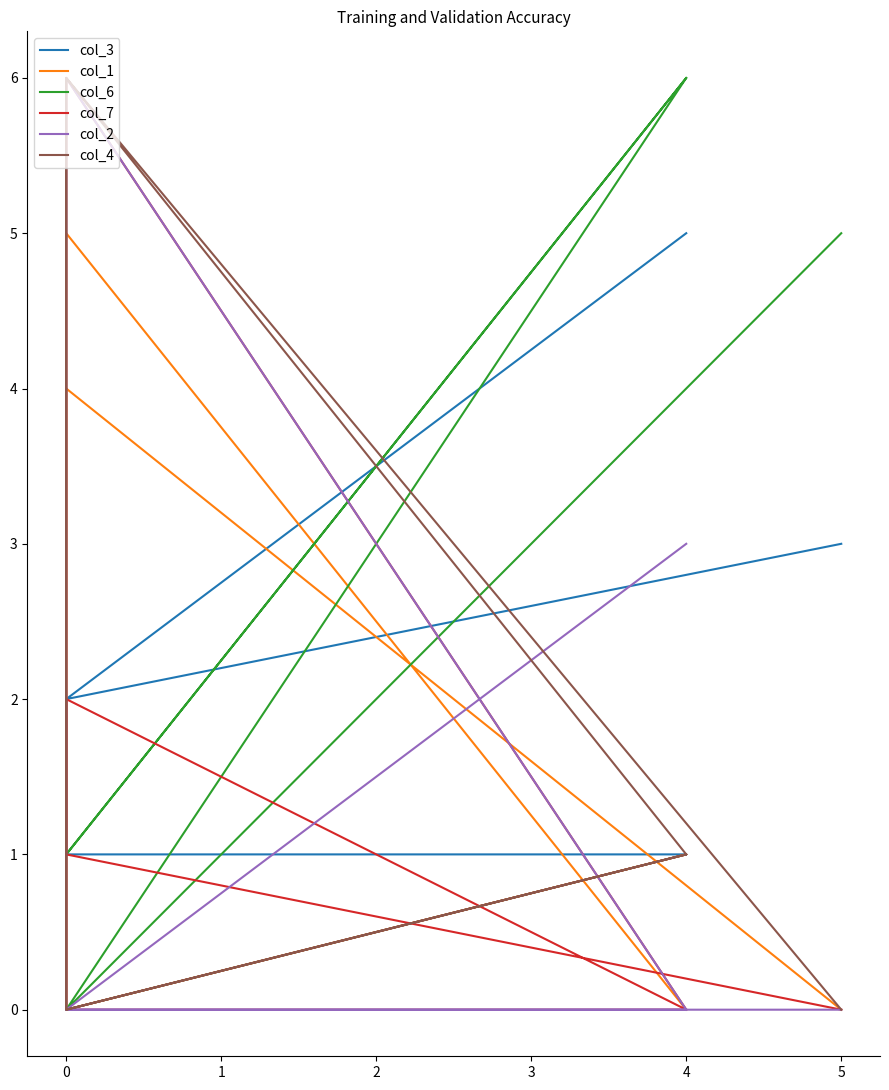

What is the average value of the col_3 series?

2